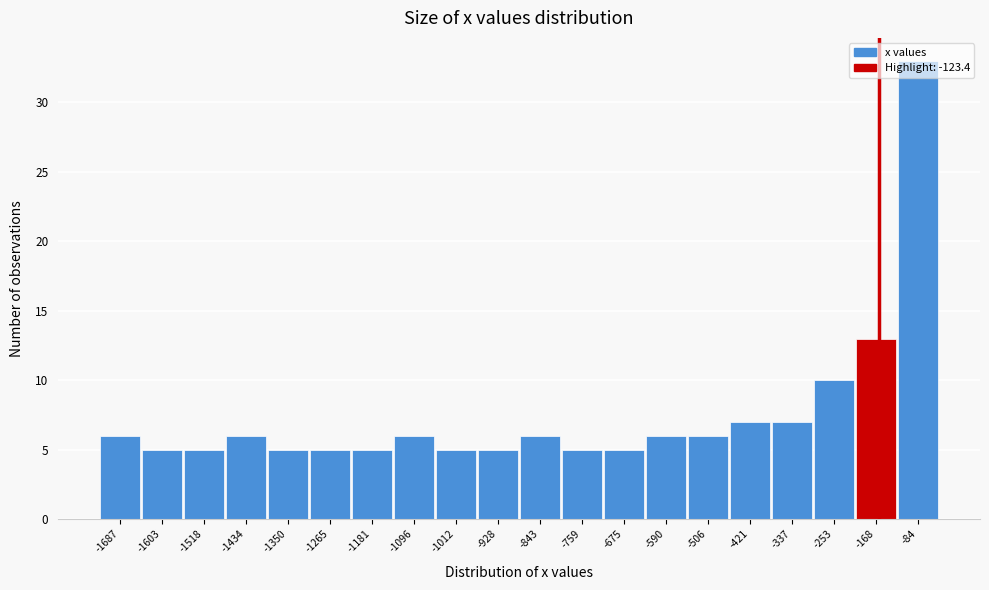

True or false: the data shows 7 at -759.

False